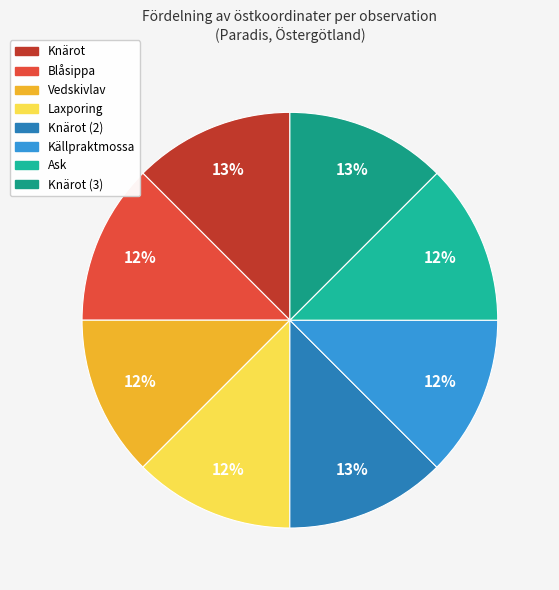

How many segments does this pie chart have?

8